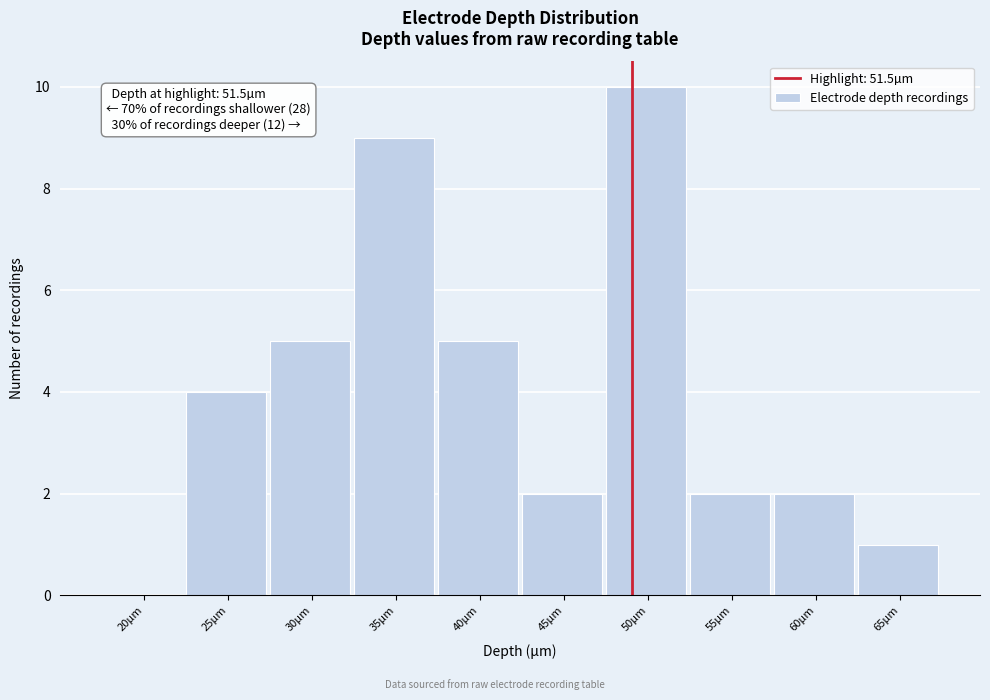

Reading left to right, list all the values displayed in this chart.

20µm=0	25µm=4	30µm=5	35µm=9	40µm=5	45µm=2	50µm=10	55µm=2	60µm=2	65µm=1